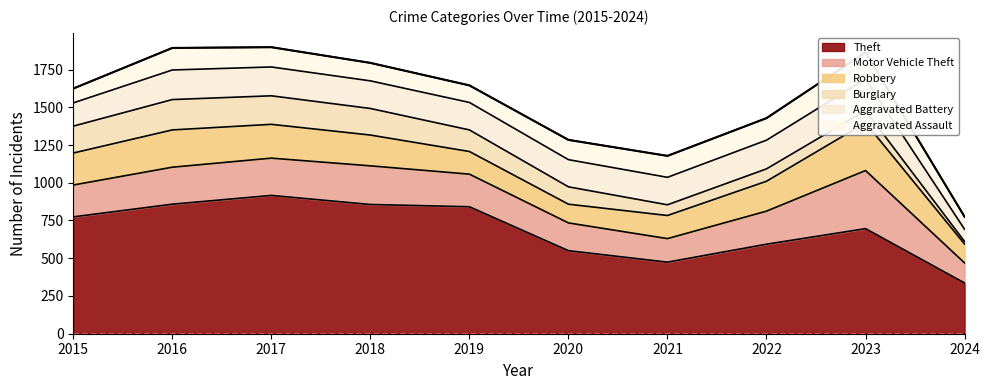

What is the greatest value displayed?

1898